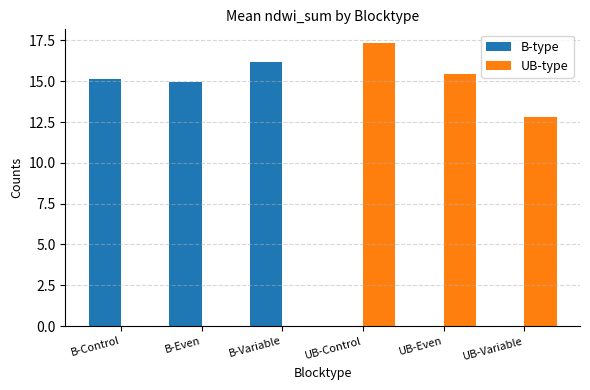

Between UB-Control and UB-Variable, which series saw the biggest shift?

UB-type